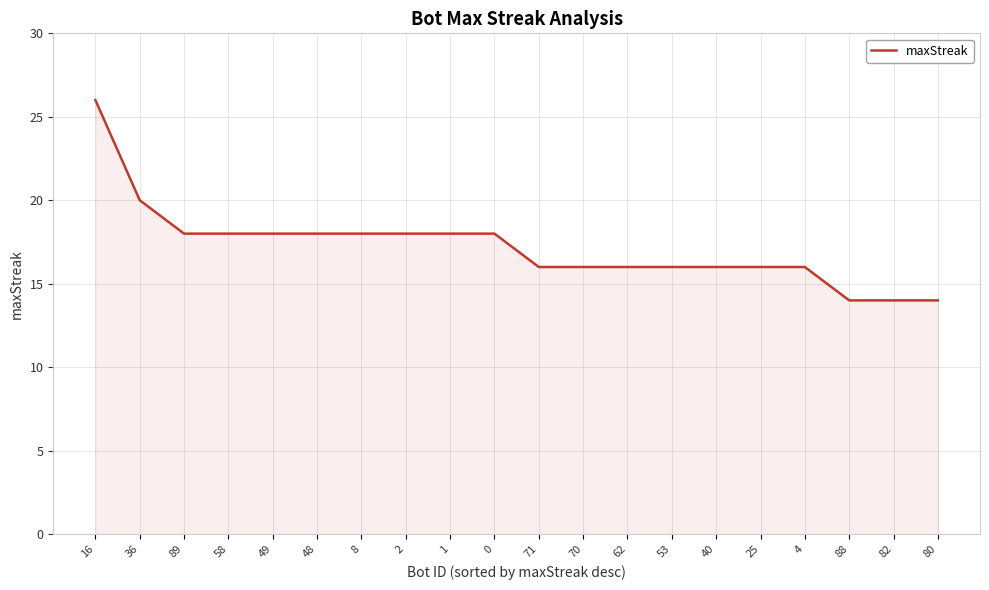

Reading left to right, list all the values displayed in this chart.

26	20	18	18	18	18	18	18	18	18	16	16	16	16	16	16	16	14	14	14